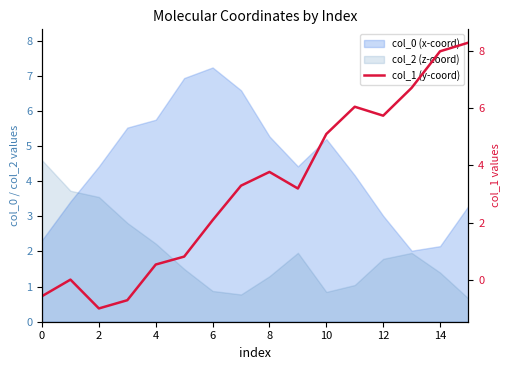

At which category does the chart reach its peak across all series?

15